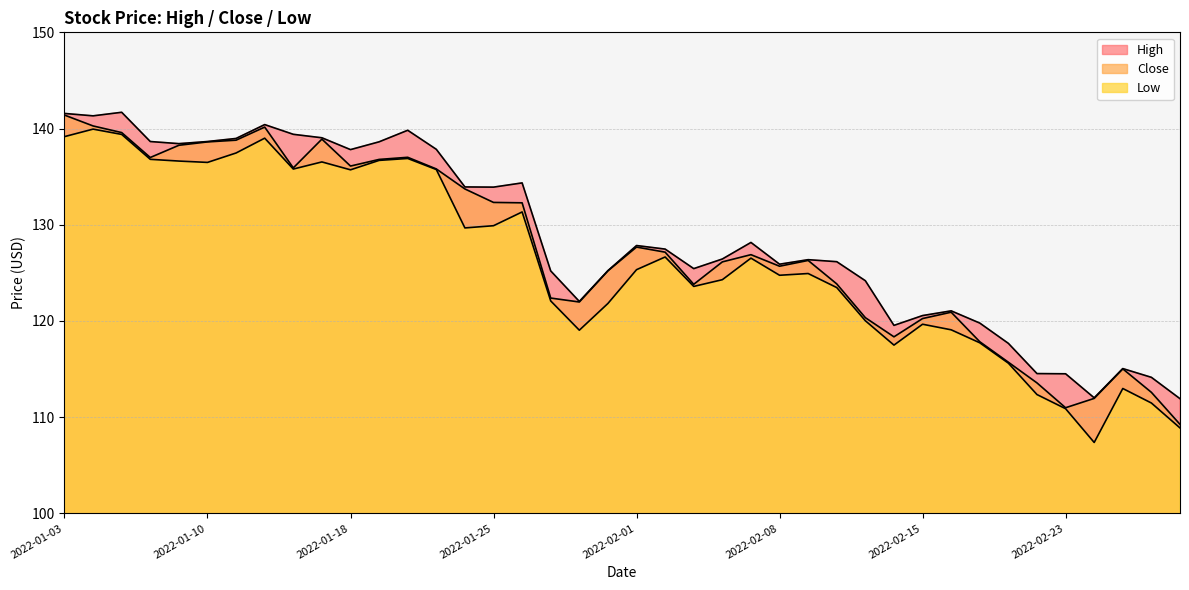

Which has a higher value, 2022-01-12 or 2022-02-08?

2022-01-12